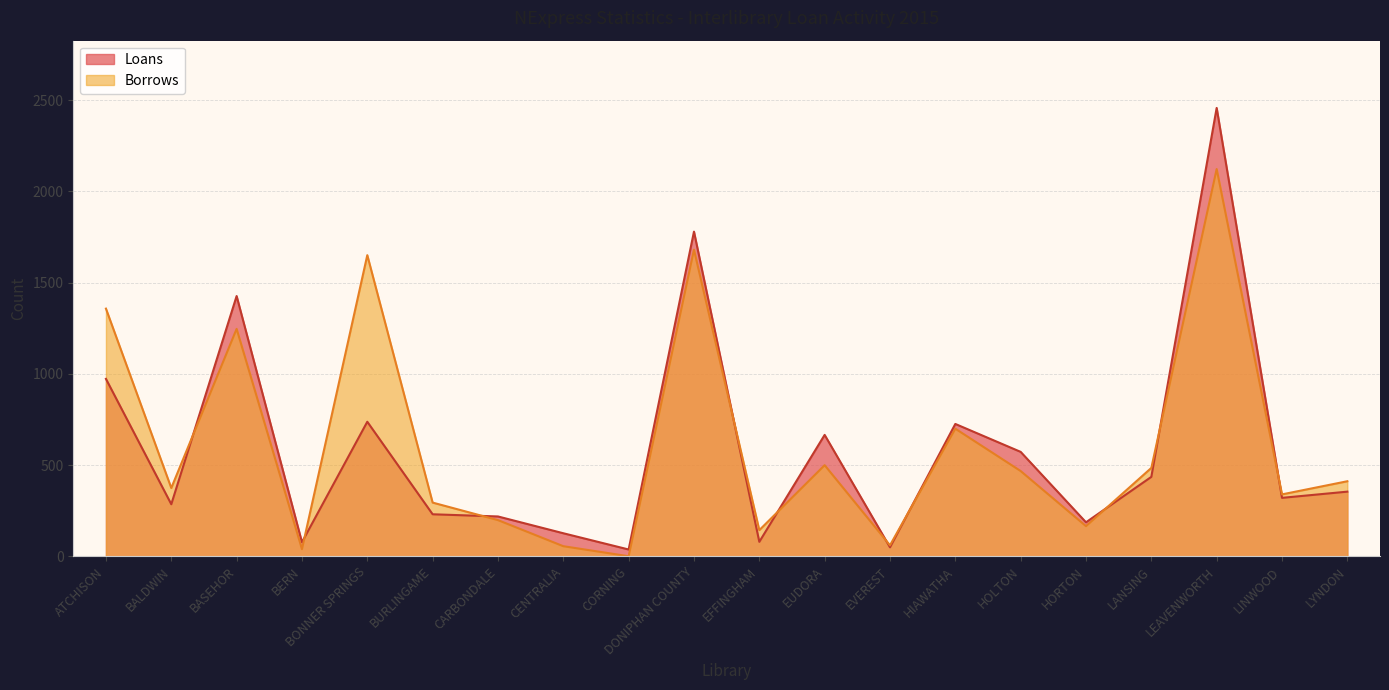

Rank the categories by Loans value from lowest to highest.

CORNING, EVEREST, BERN, EFFINGHAM, CENTRALIA, HORTON, CARBONDALE, BURLINGAME, BALDWIN, LINWOOD, LYNDON, LANSING, HOLTON, EUDORA, HIAWATHA, BONNER SPRINGS, ATCHISON, BASEHOR, DONIPHAN COUNTY, LEAVENWORTH